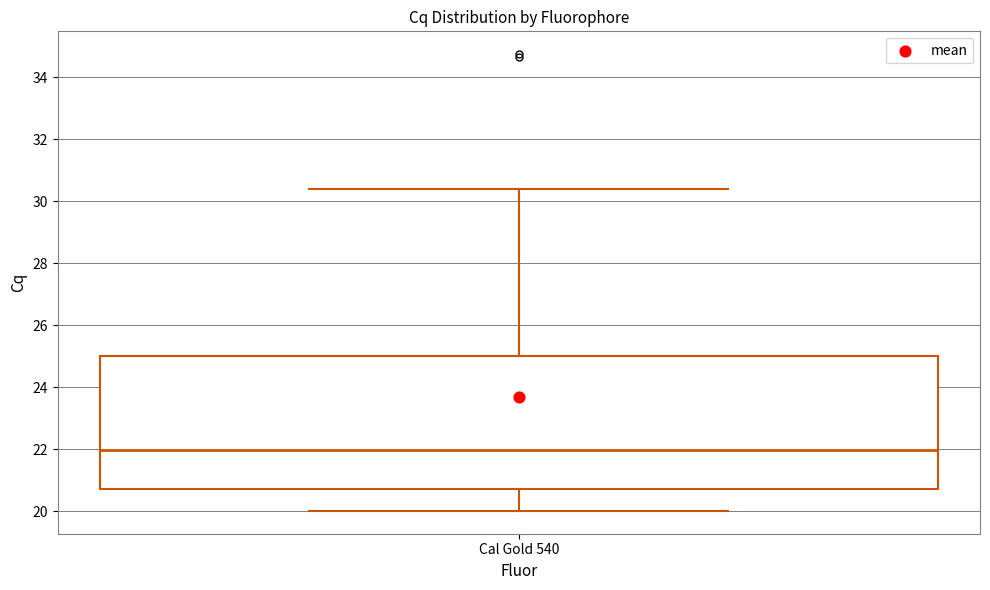

Read this box plot against the y-axis: the position of the median line, the range covered by the box, and the ends of both whiskers. The values are not printed on the chart, so give them approximately, as read against the axis.

median 22.0, box 20.8 to 25.0, whiskers 20.0 to 30.4